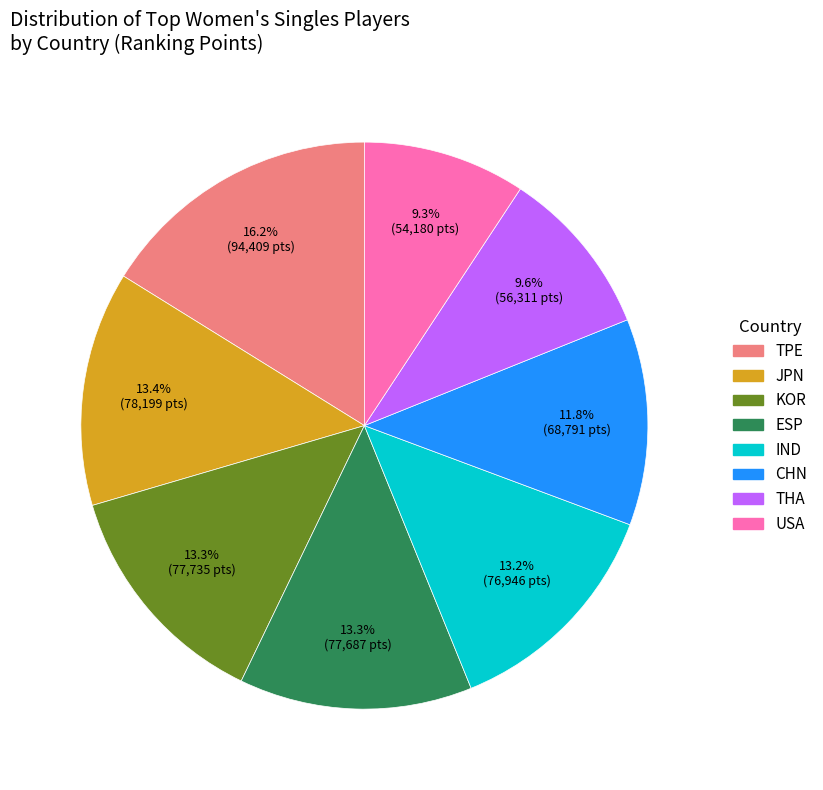

Does any single category account for the majority?

No